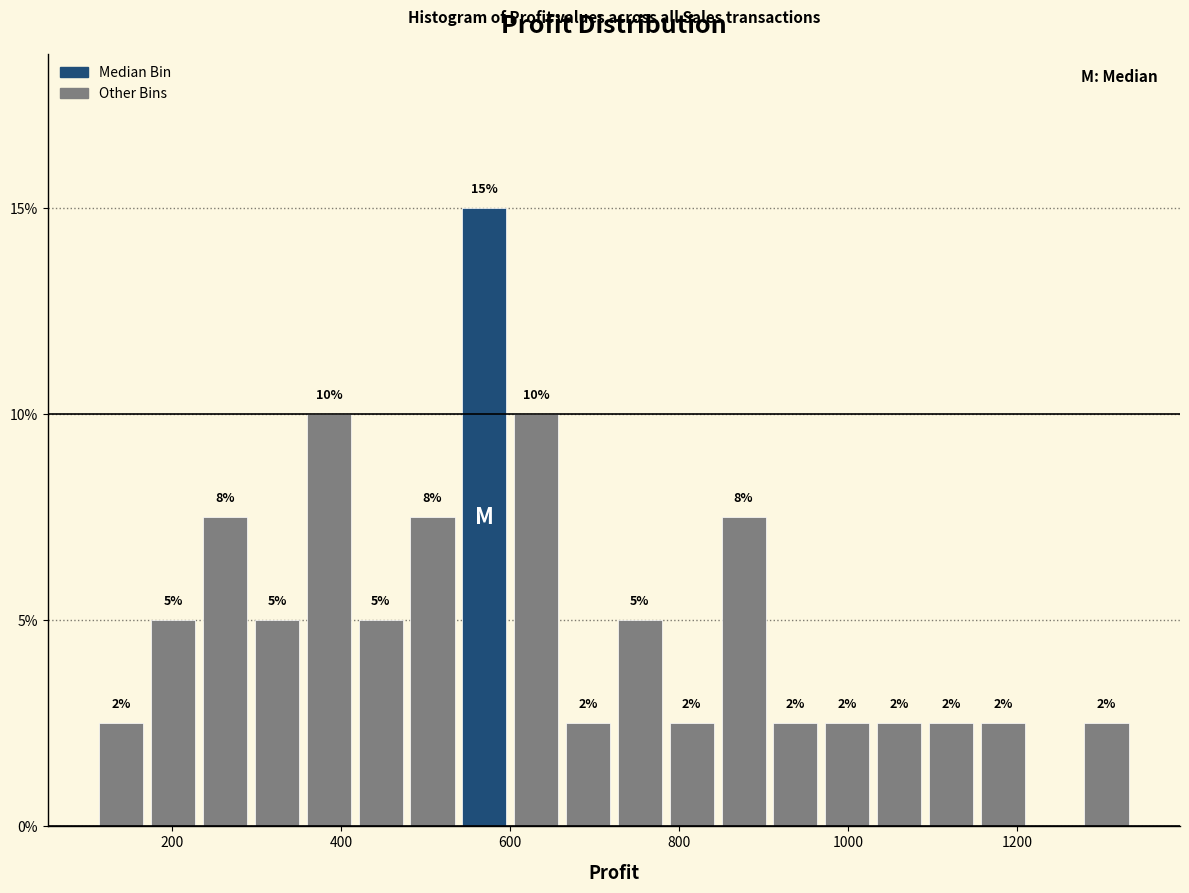

Read against the x-axis, roughly where is the centre of the tallest bar?

560